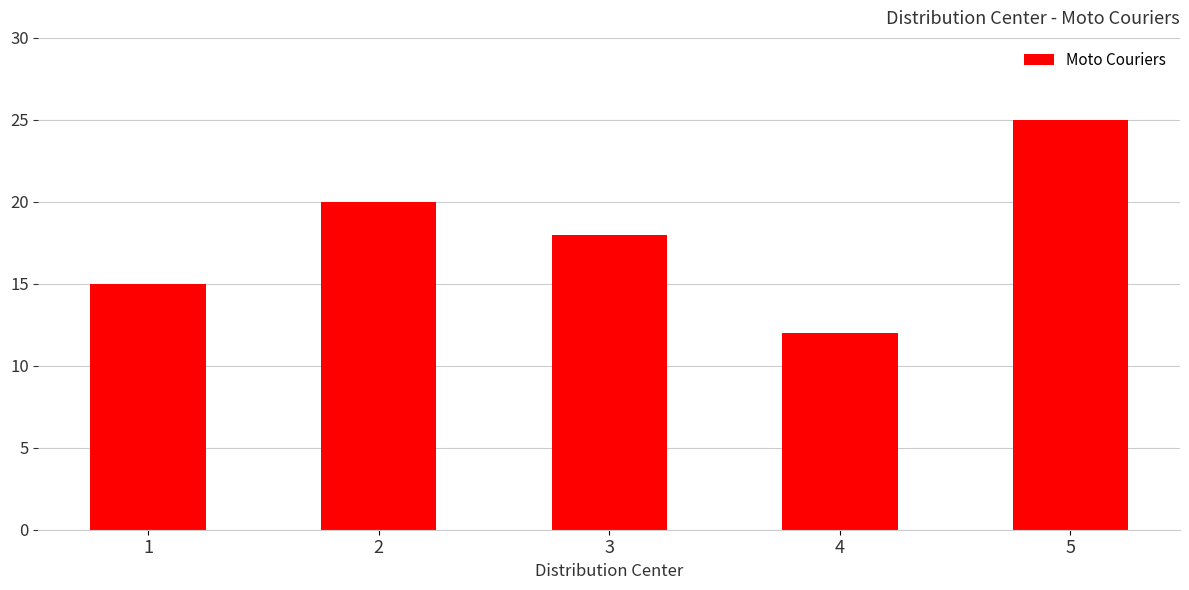

What is the difference between the values at 2 and 4?

8